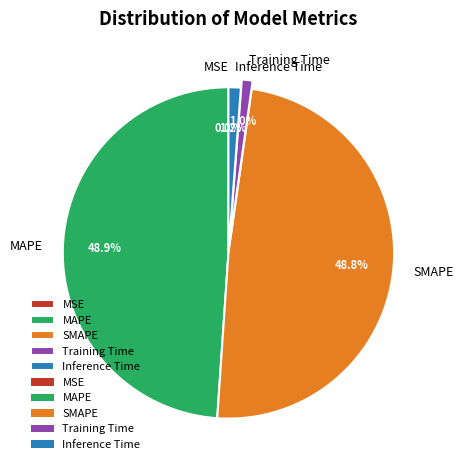

To the nearest percent, what is the average slice percentage?

20%